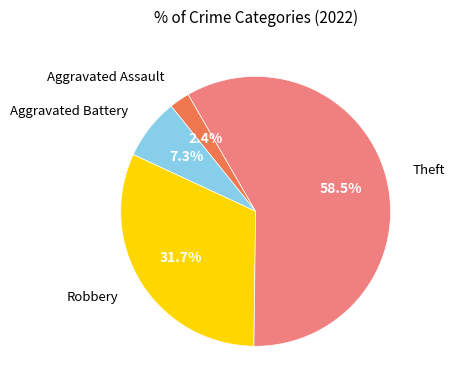

Is there a majority slice in this chart?

Yes